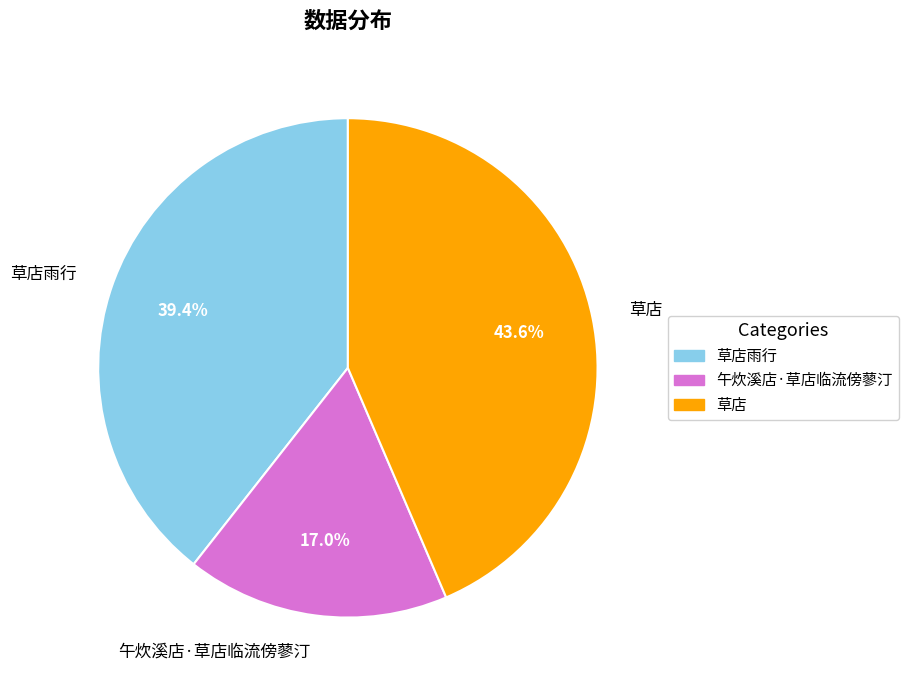

Is it true that 草店雨行 is 51% of the pie?

False